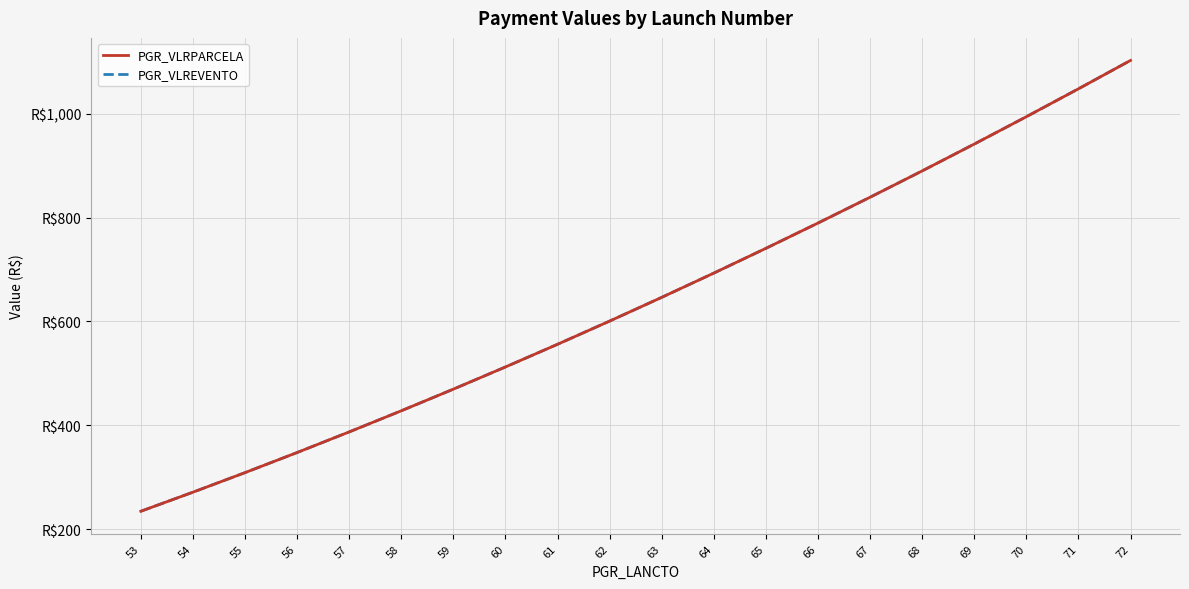

Does the chart display data point markers on the line(s)?

No